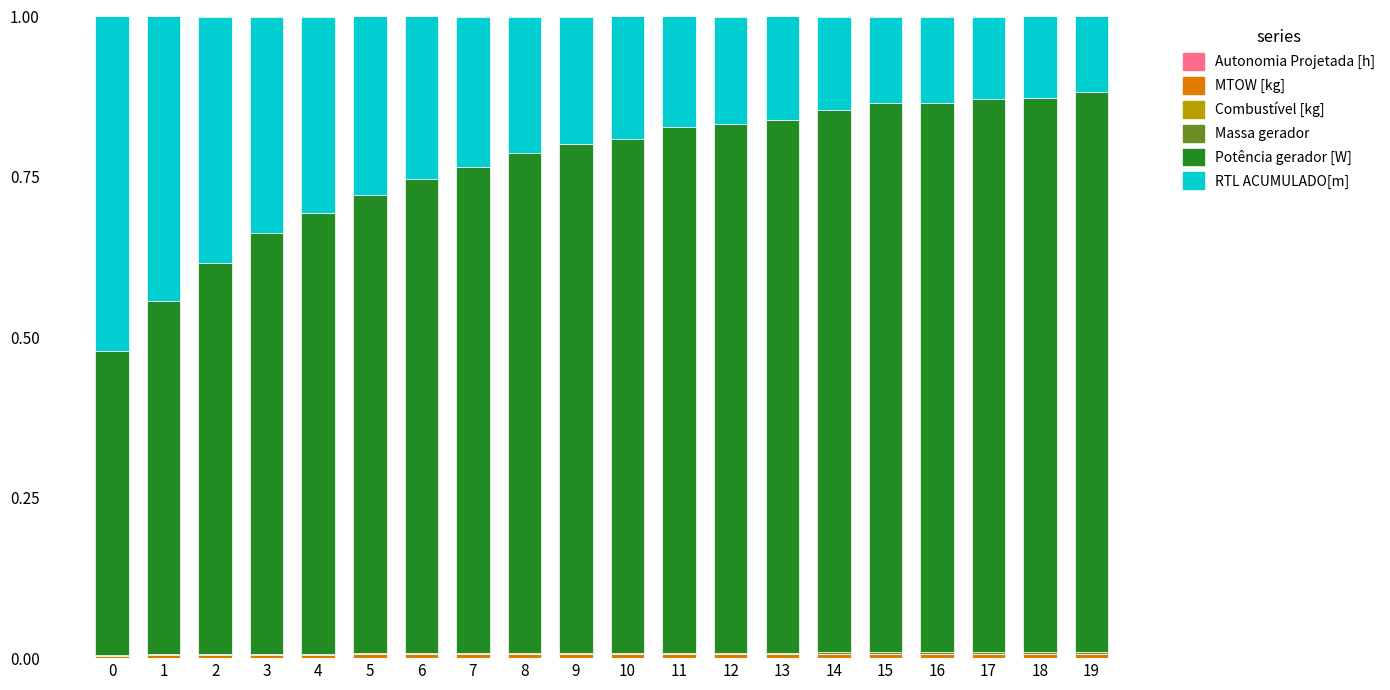

Are the bars grouped side by side (vs. stacked)?

No